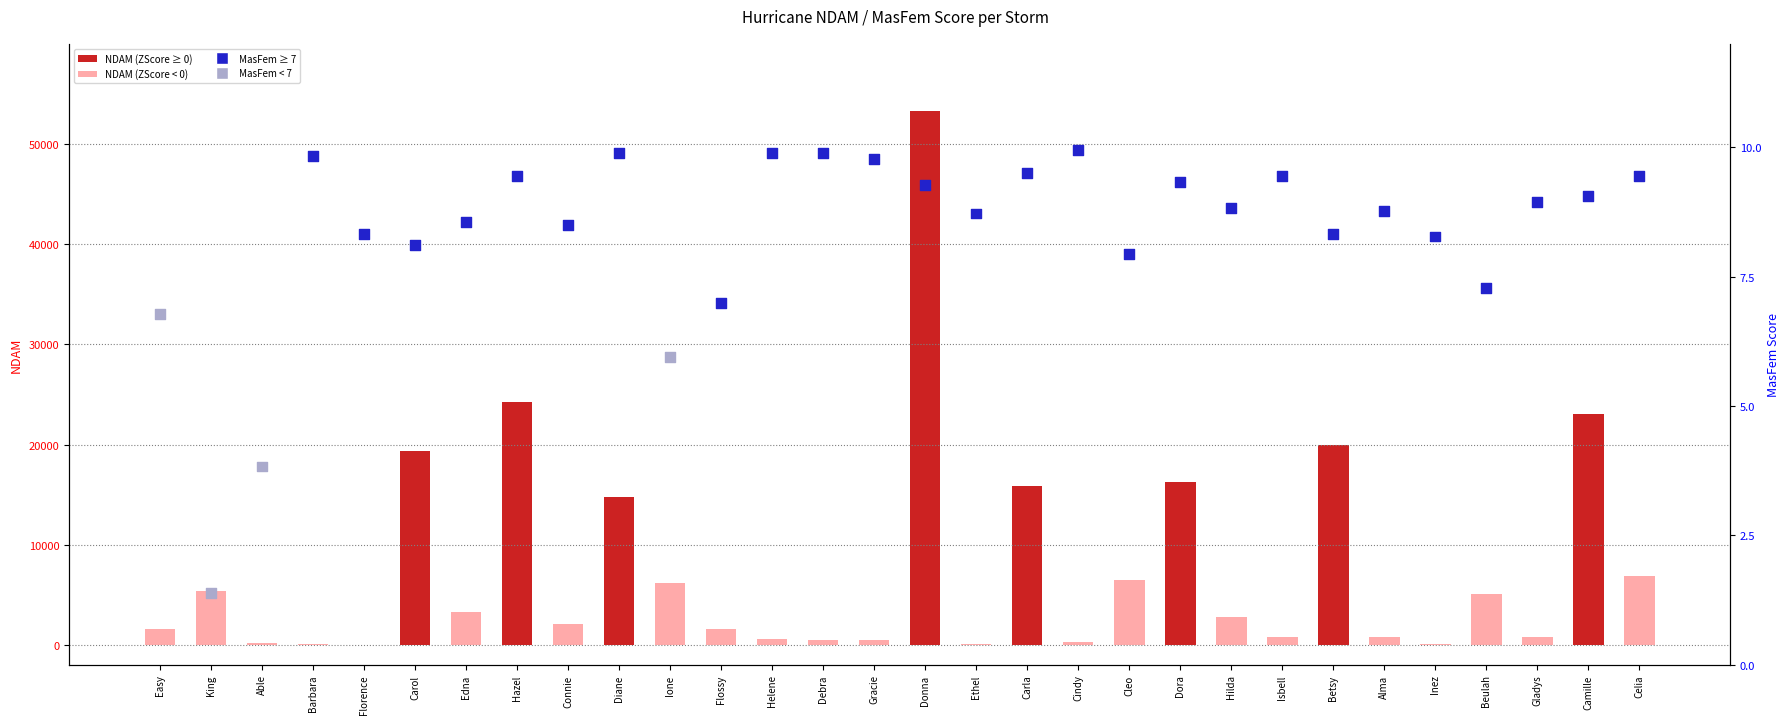

What is the total value across all series at Easy?

1596.8